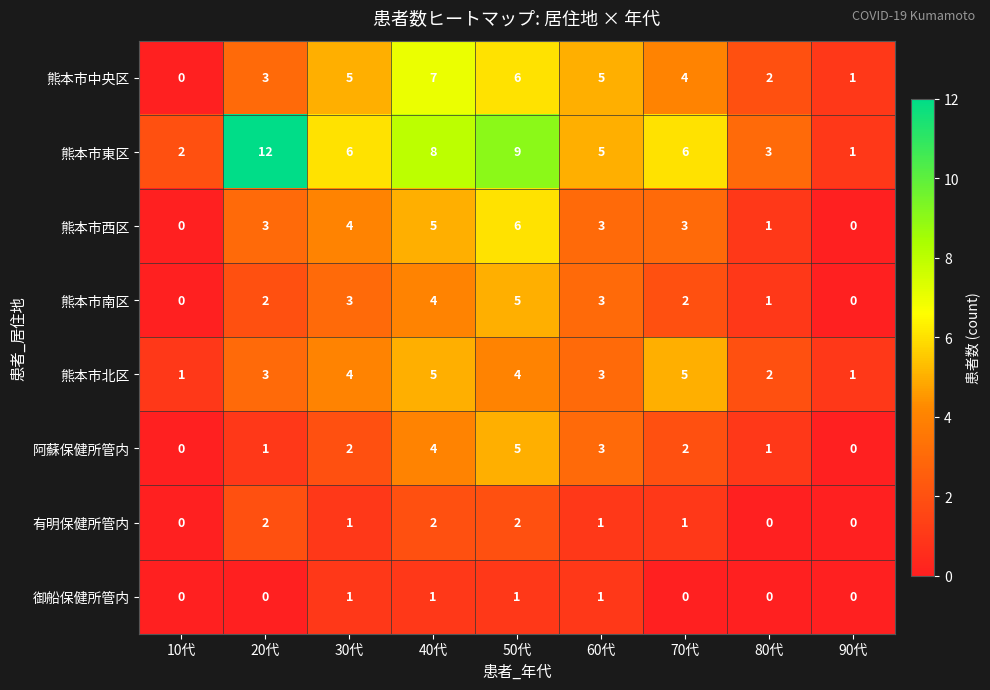

How many series are shown in this chart?

8